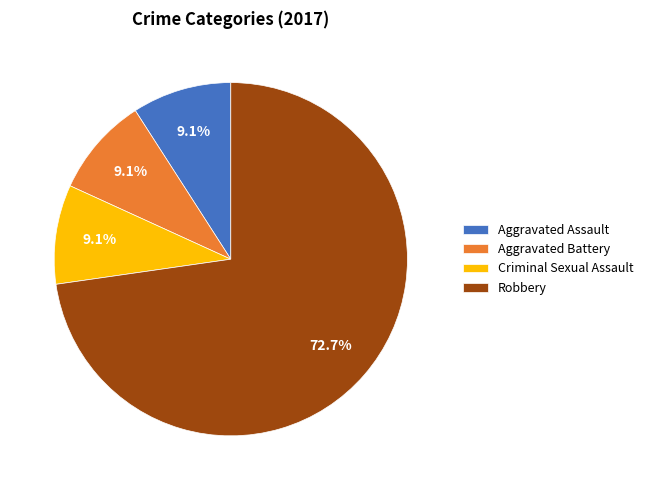

To the nearest percent, what is the difference between the largest and smallest slice percentages?

64%